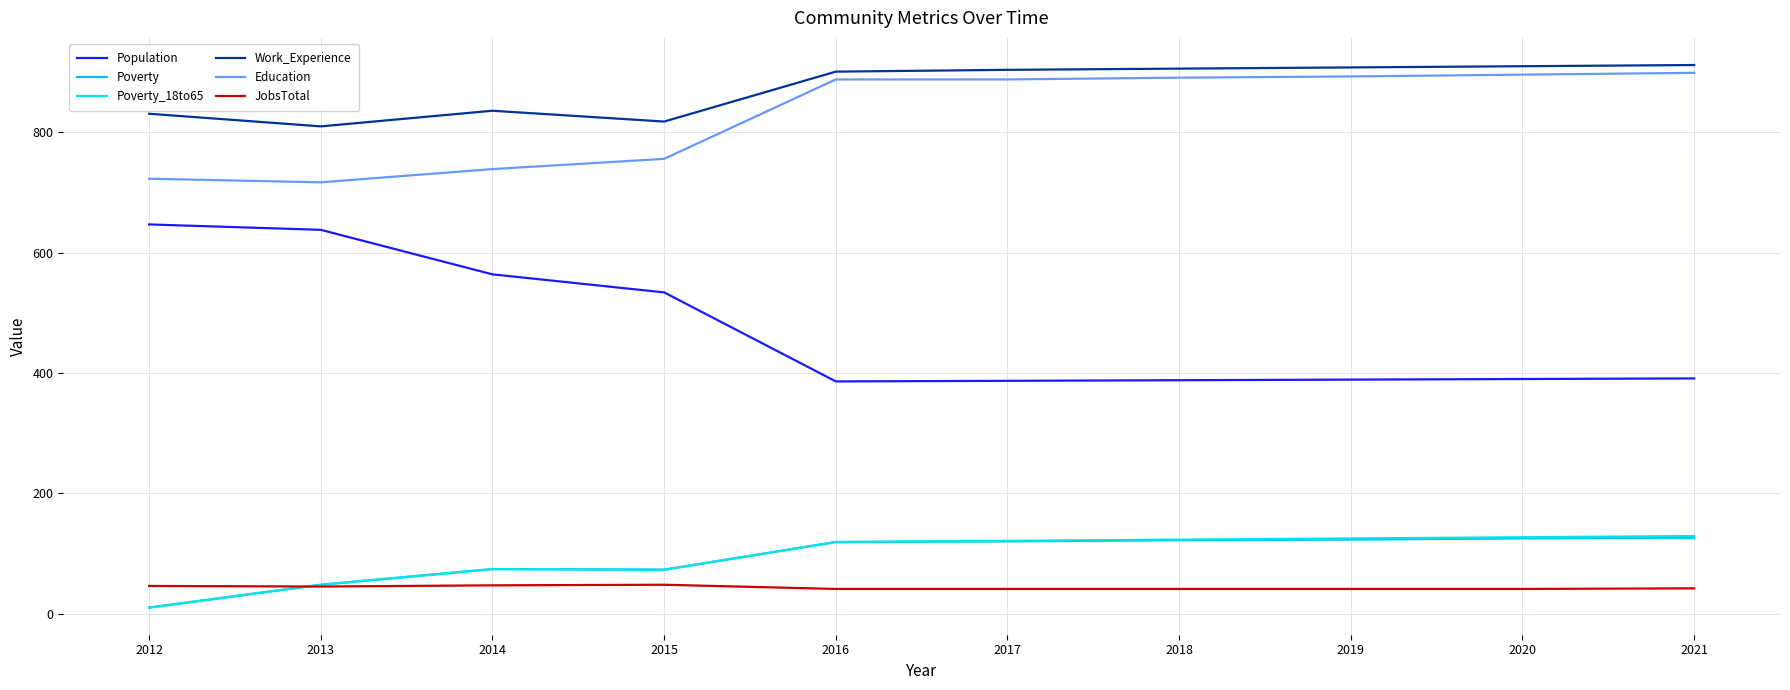

True or false: Education and JobsTotal cross at least once.

False